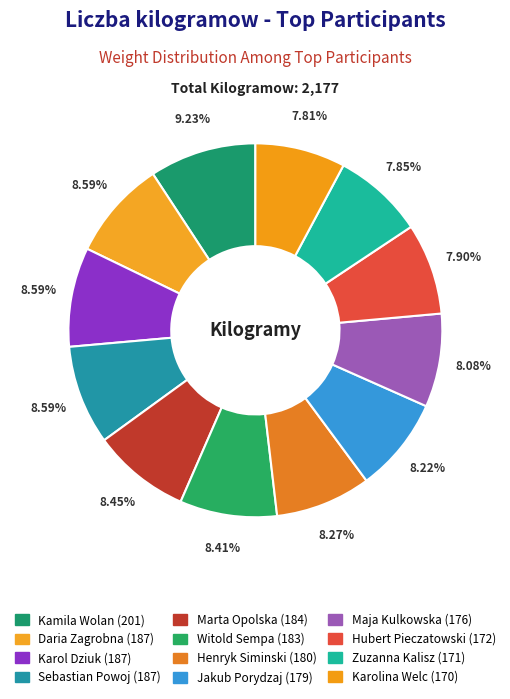

Which slice is the smallest?

Karolina Welc